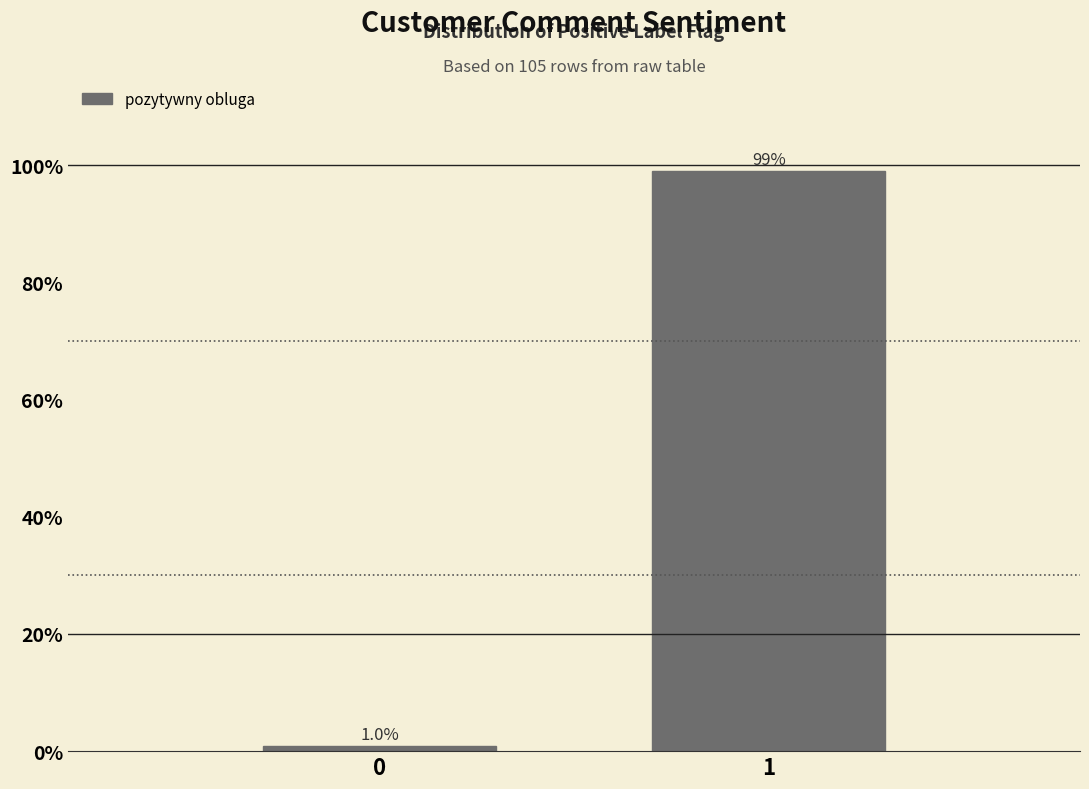

Reading left to right, extract all data points from this chart.

0=1.0	1=99.0